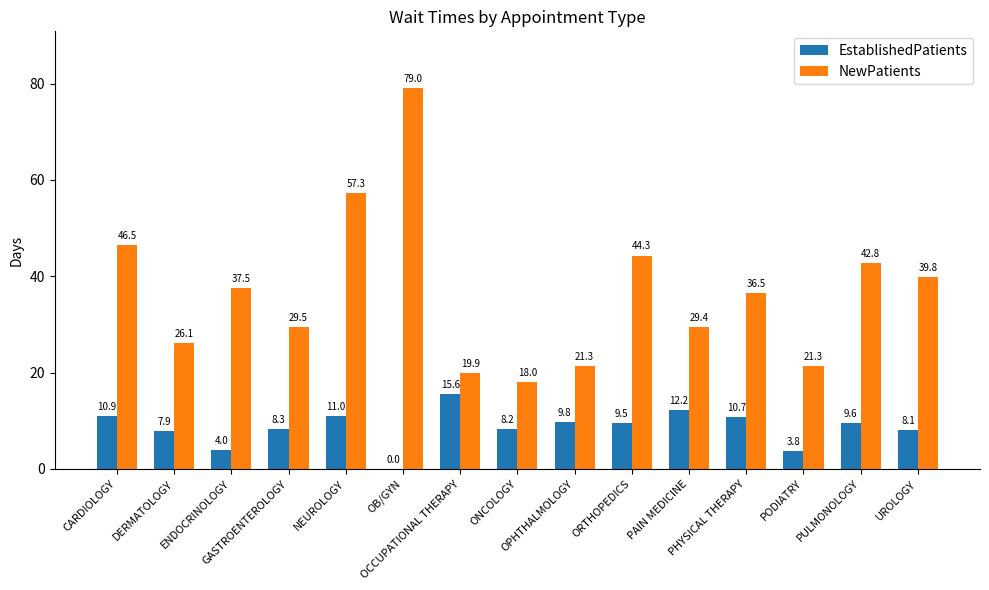

Does the chart contain stacked bars?

No